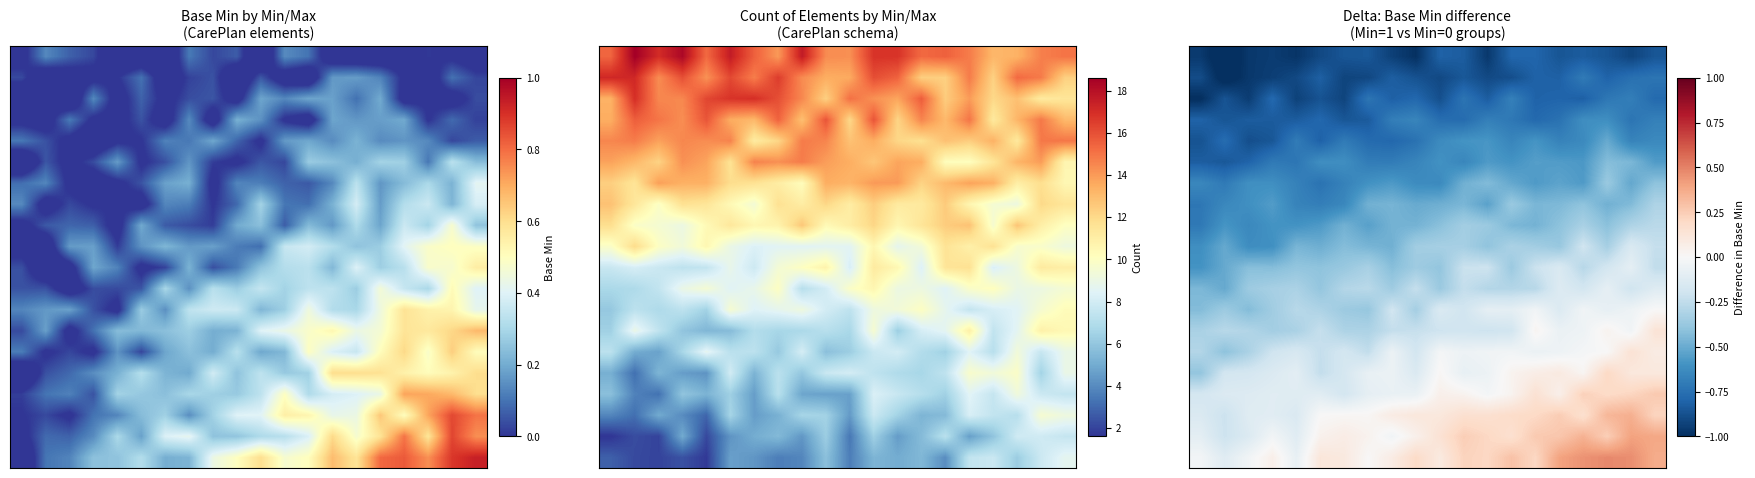

At how many categories does at least one series exceed 0?

16